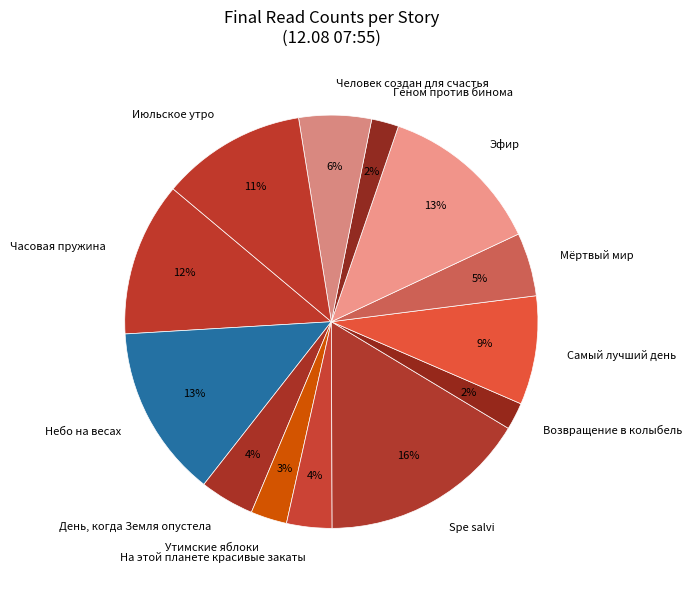

True or false: Утимские яблоки accounts for 3% of the total.

True